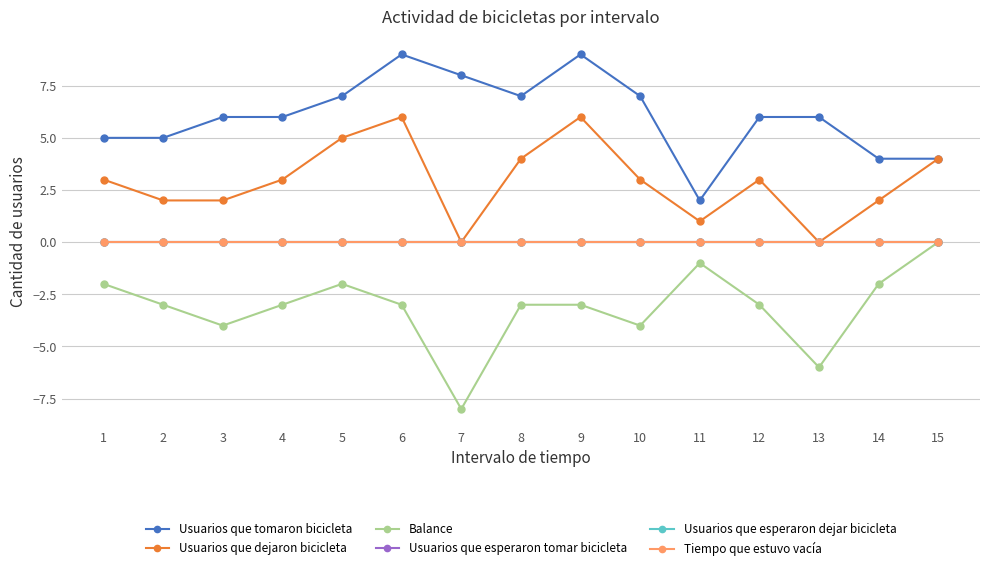

At which label does Usuarios que dejaron bicicleta first exceed 3?

5